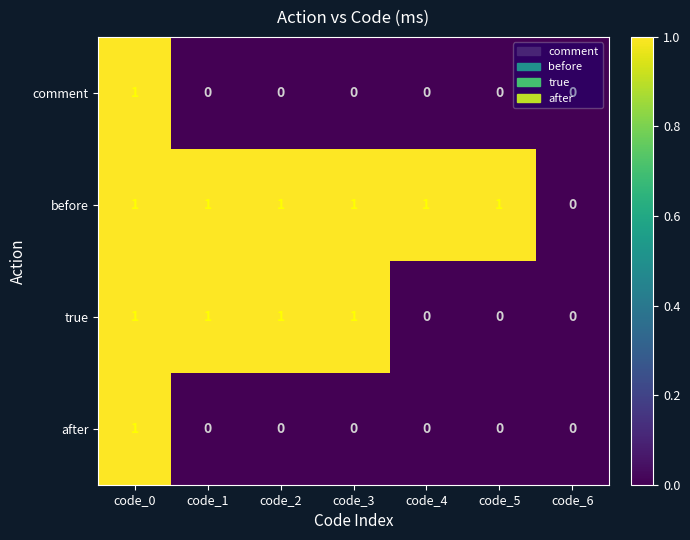

True or false: comment has a value of 1 at code_6.

False